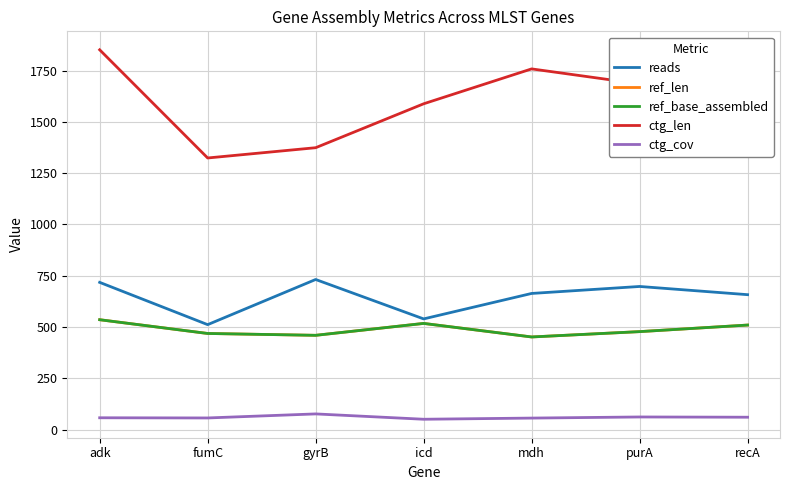

Is this an area chart (filled region under the line)?

No